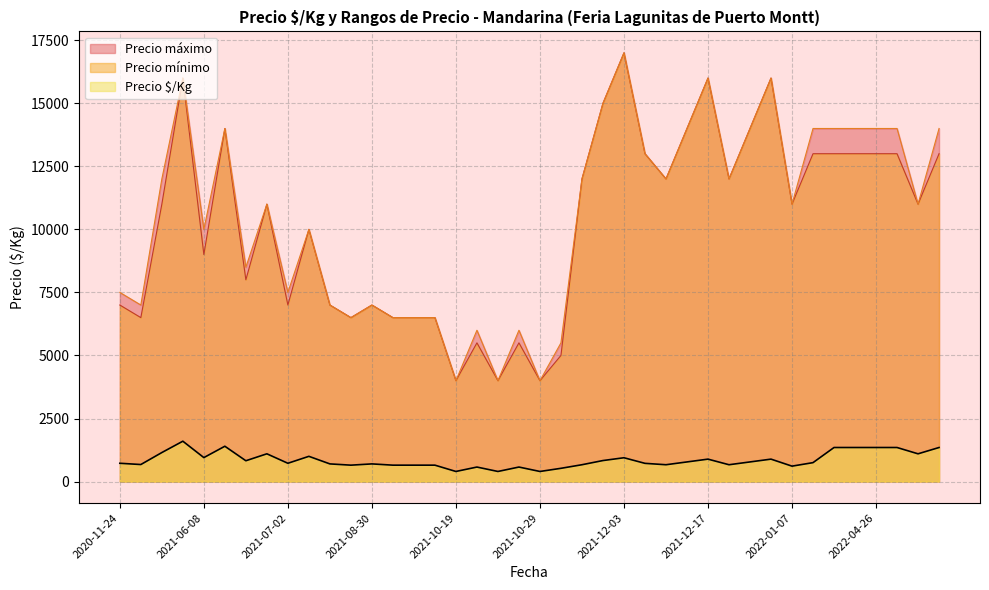

True or false: Precio mínimo and Precio $/Kg intersect in this chart.

False